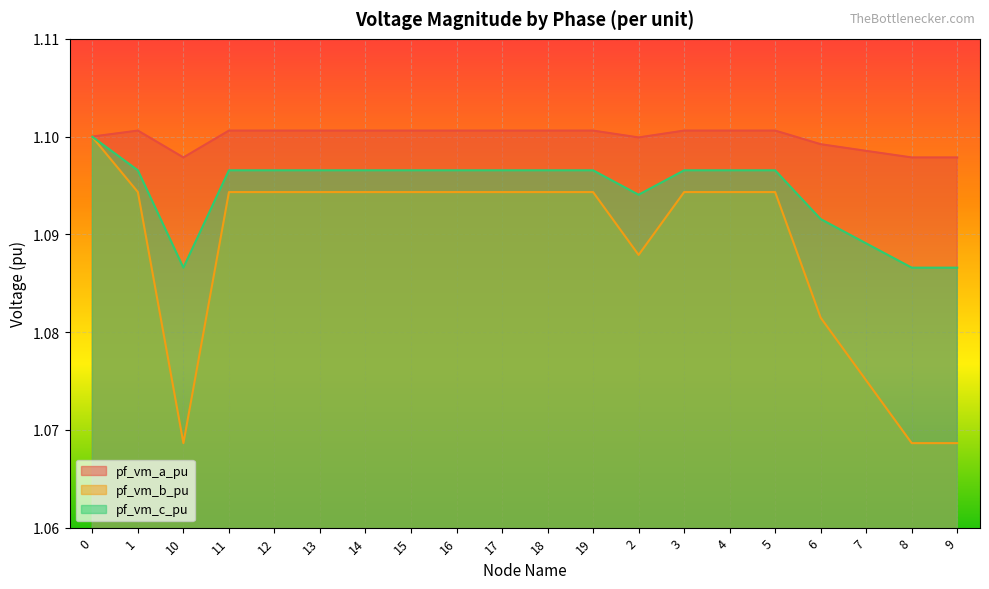

What is the total value across all series at 8?

3.3